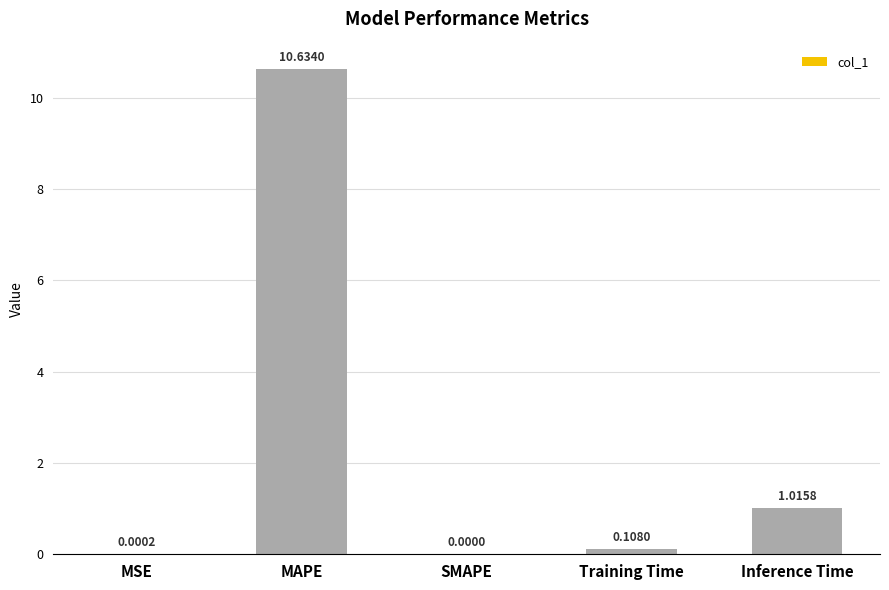

At which label is the value closest to 5?

Inference Time